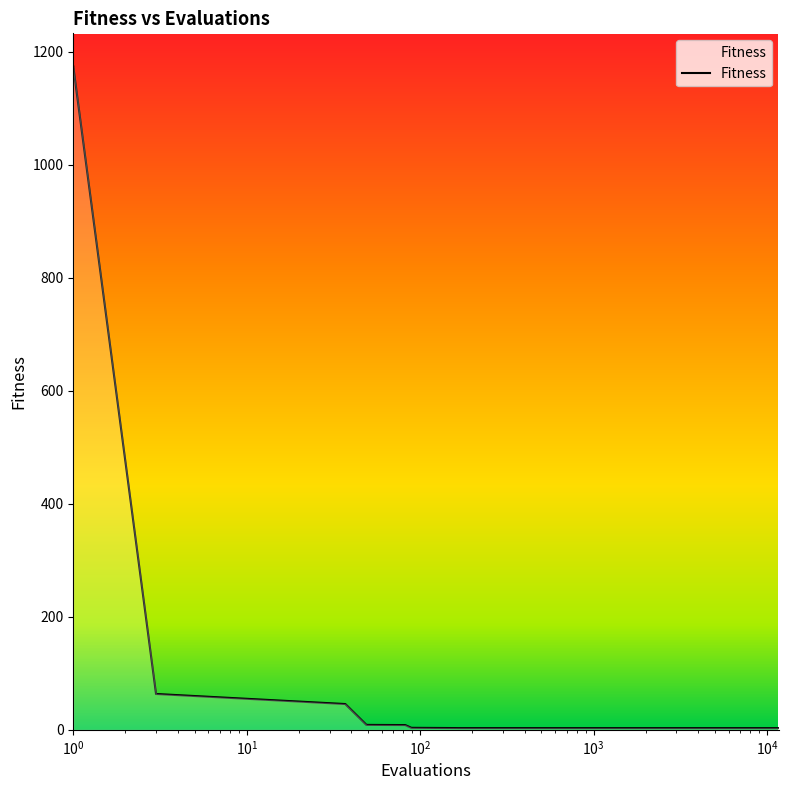

What is the maximum value shown in the chart?

1173.6